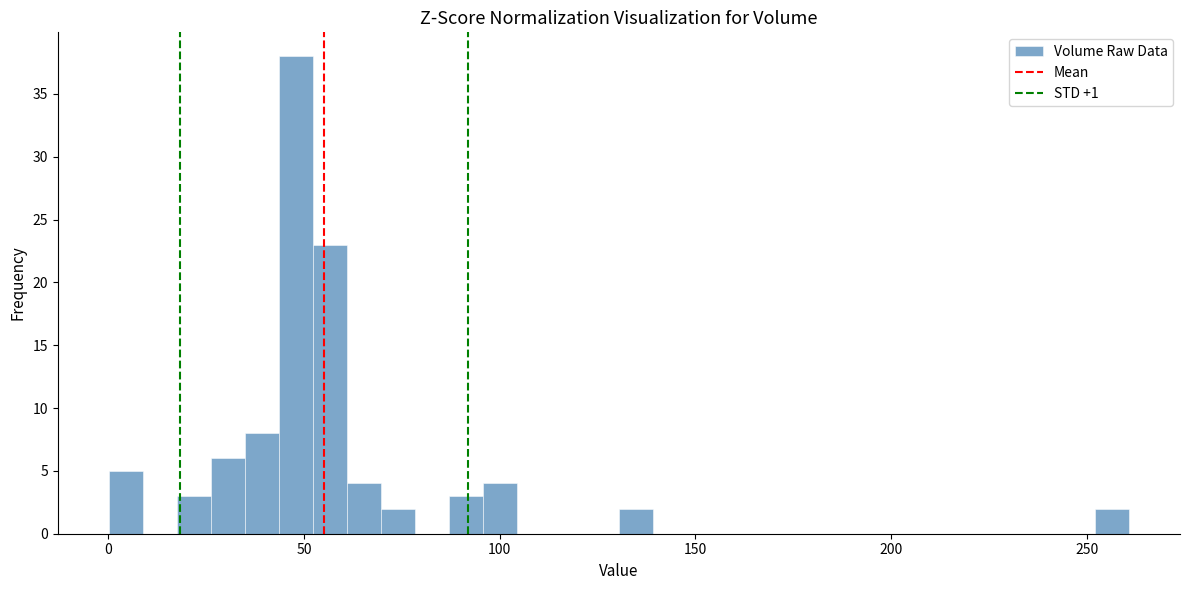

Read against the x-axis, roughly where is the centre of the tallest bar?

50